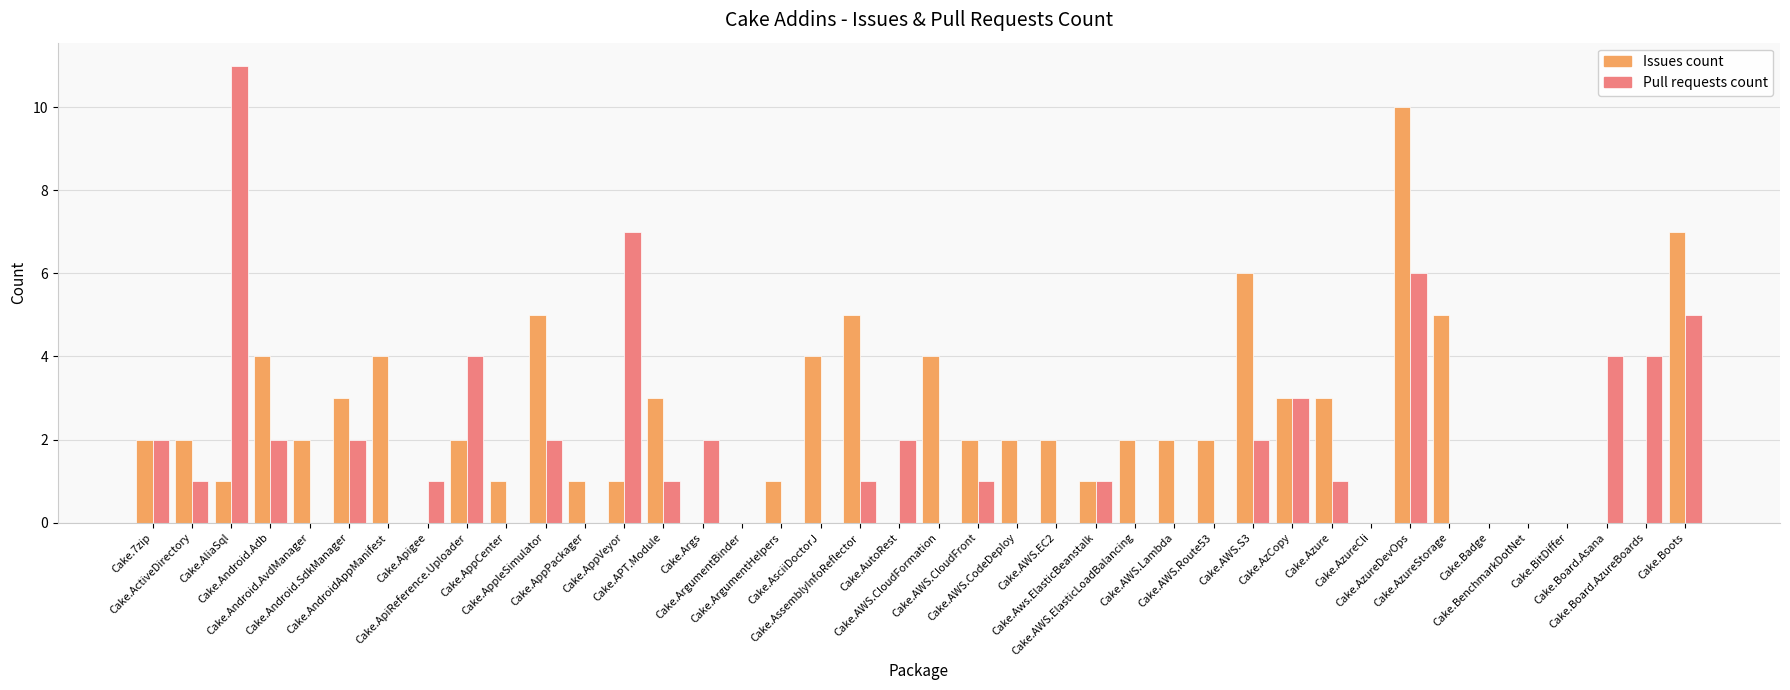

Rank the series by their average value, from highest to lowest.

Issues count, Pull requests count